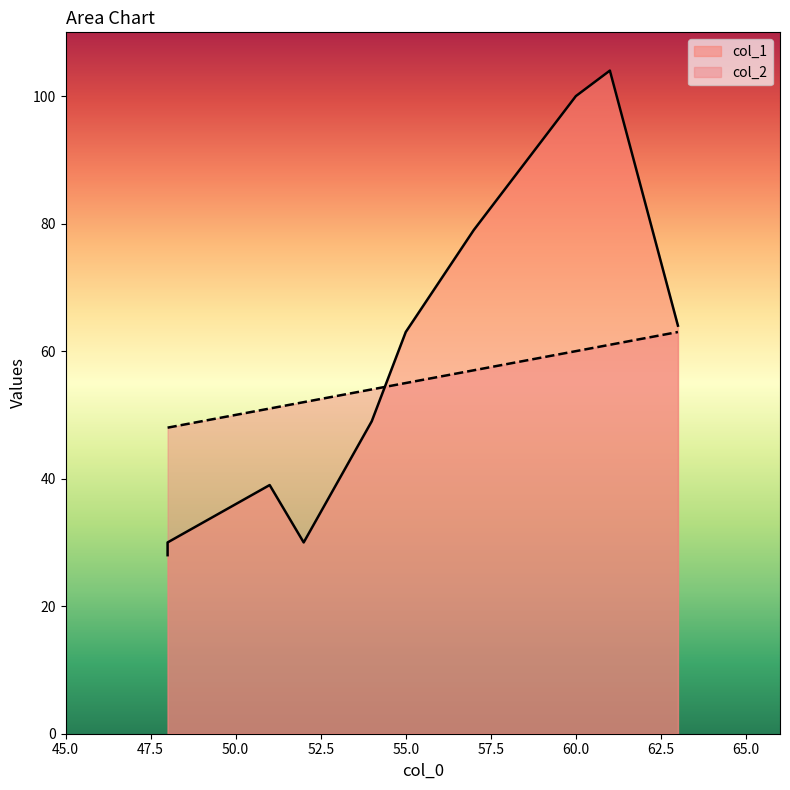

At which label does col_2 reach its peak?

63